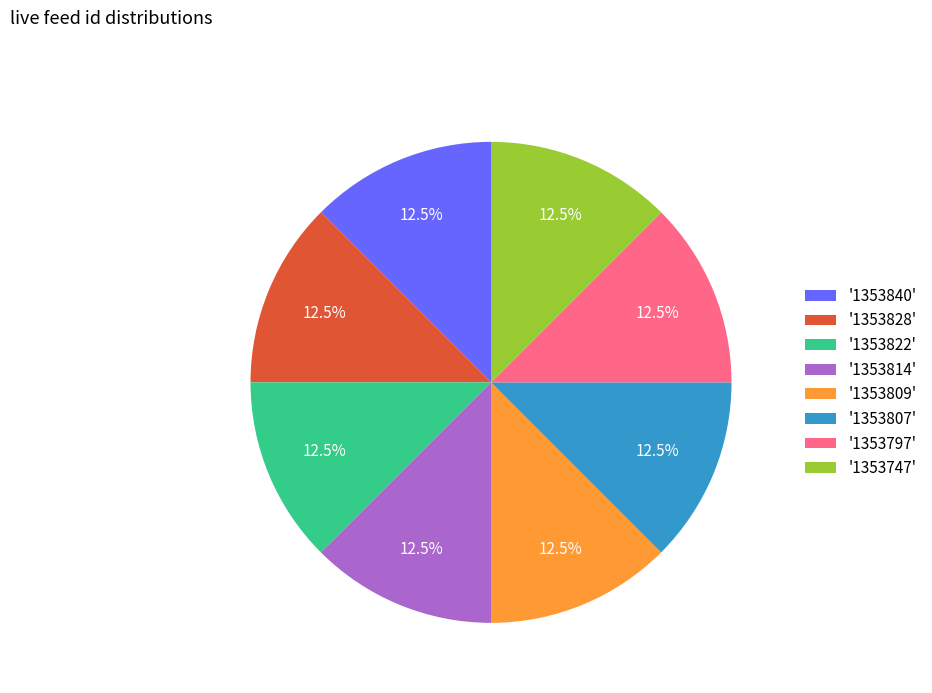

What is the ratio of the value at '1353828' to the value at '1353797'?

1.0